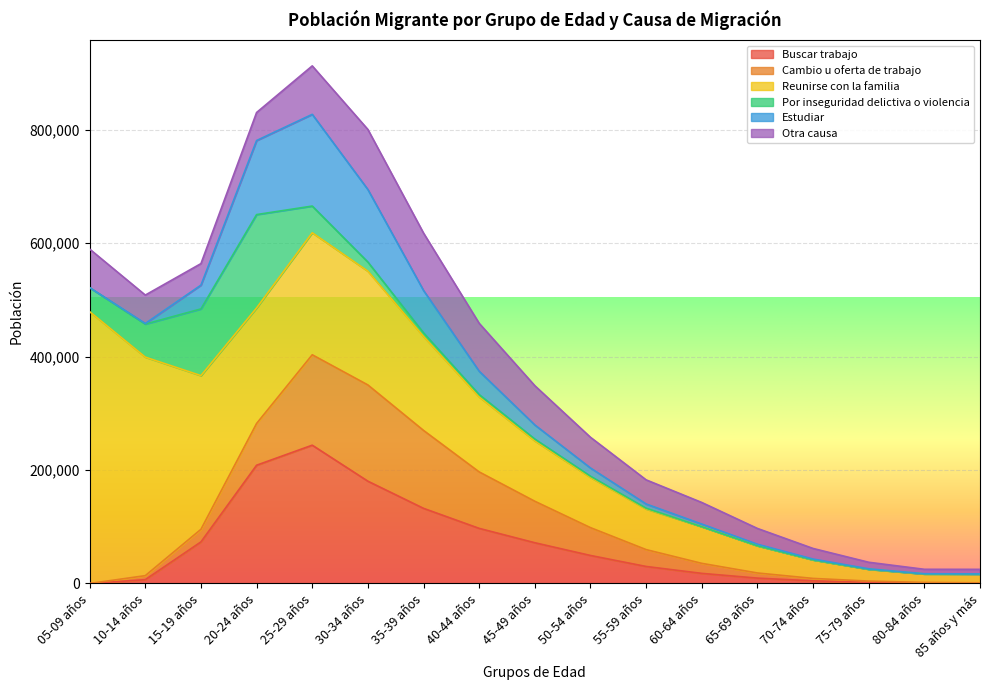

At which category does Cambio u oferta de trabajo reach its first local peak?

30-34 años